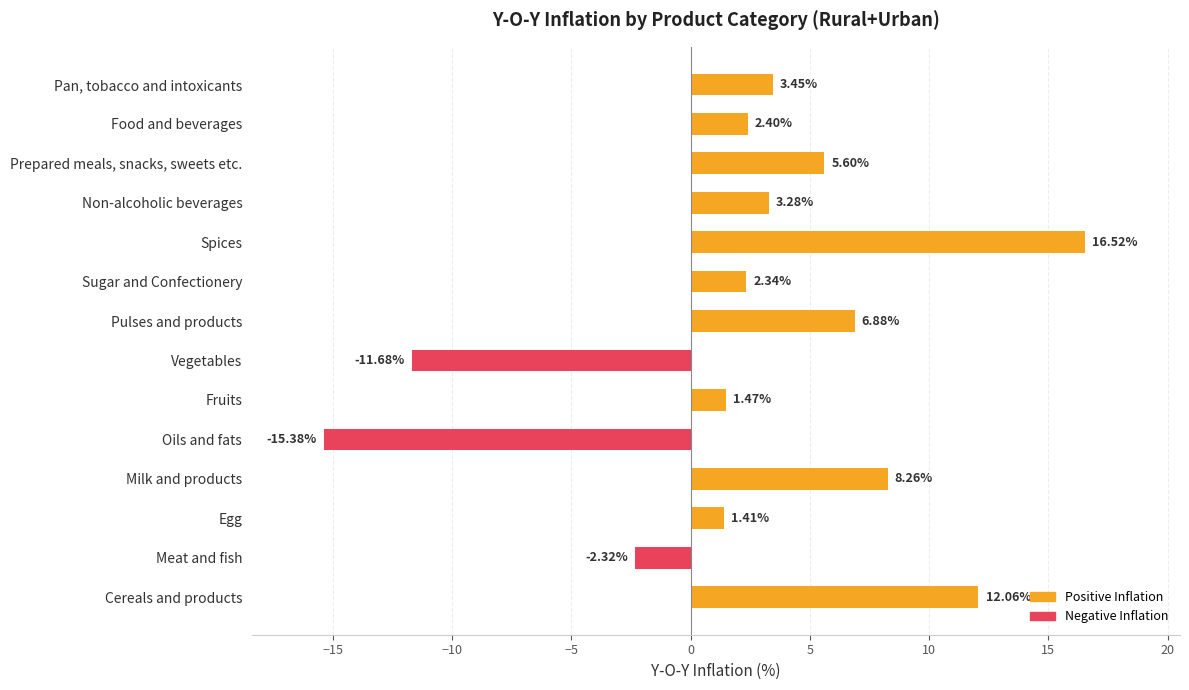

Which category has the highest value across all series?

Spices